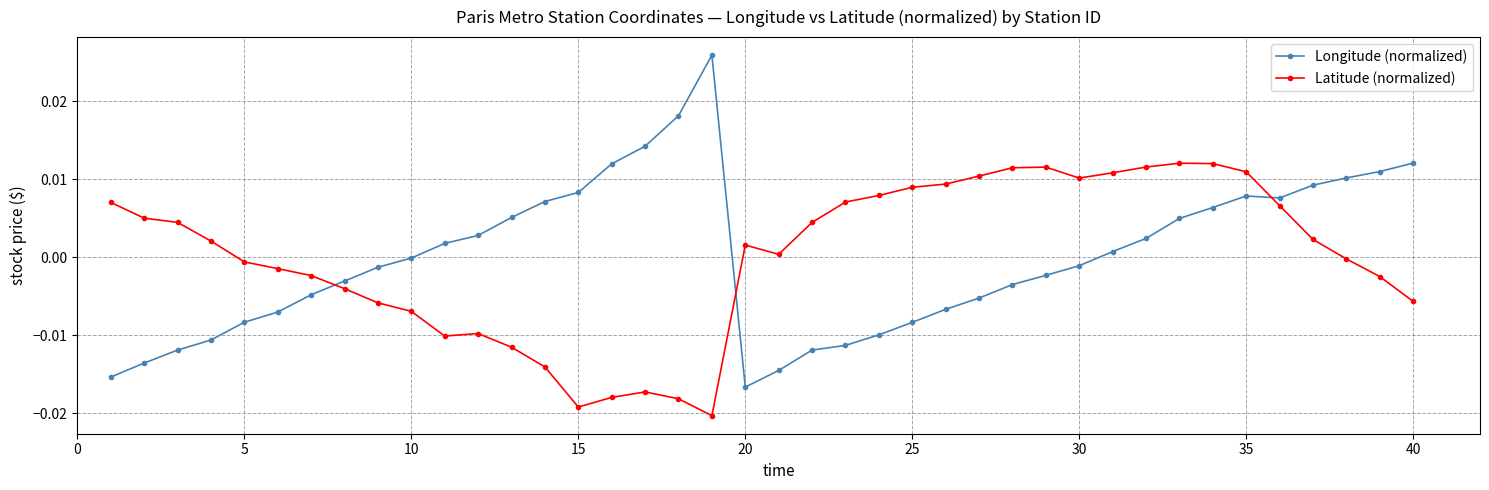

How many lines are shown in the chart?

2